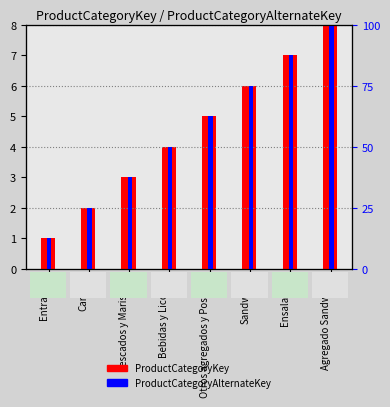

What is the highest value of the ProductCategoryAlternateKey series?

100.0